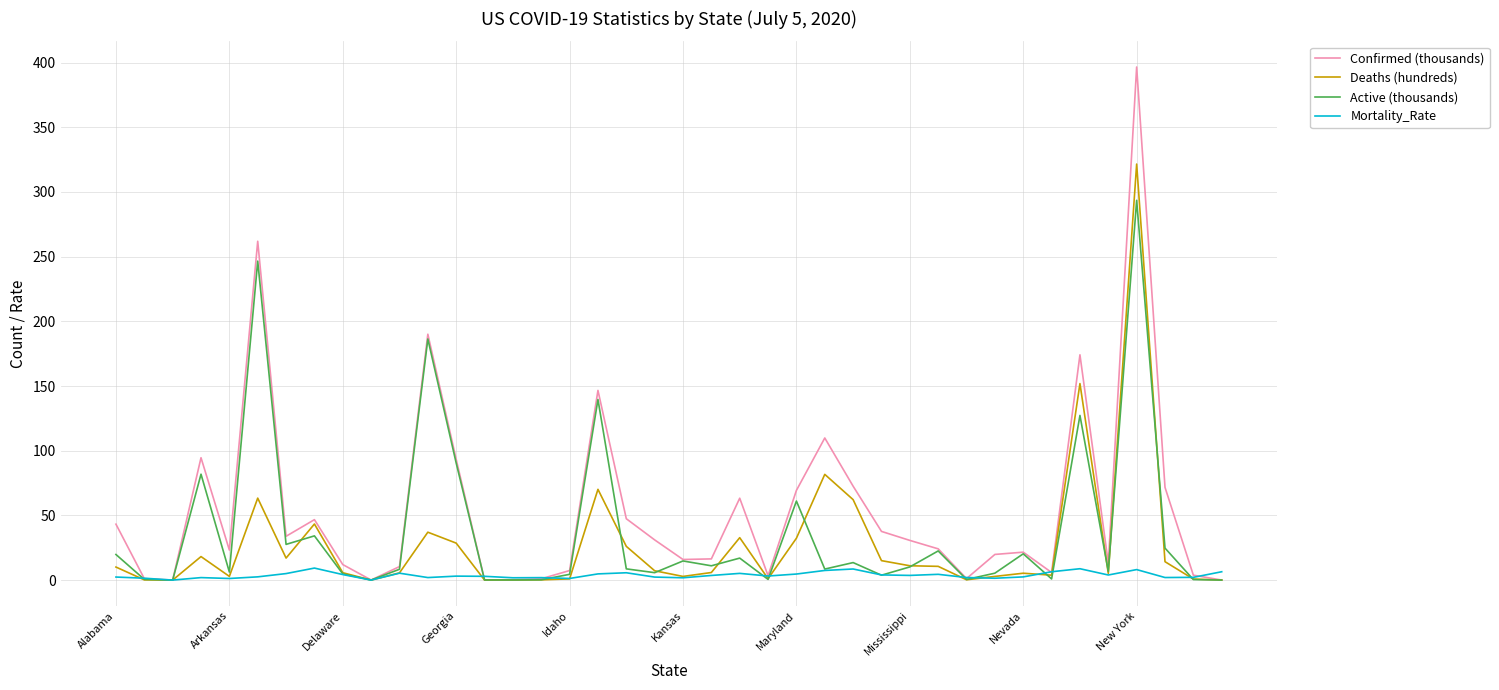

What are all the series names shown in the legend?

Confirmed (thousands), Deaths (hundreds), Active (thousands), Mortality_Rate